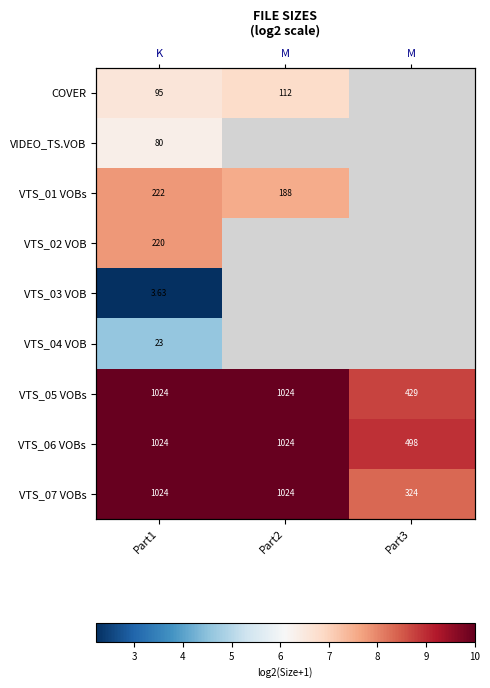

Which series has the largest range (max minus min)?

VTS_07 VOBs